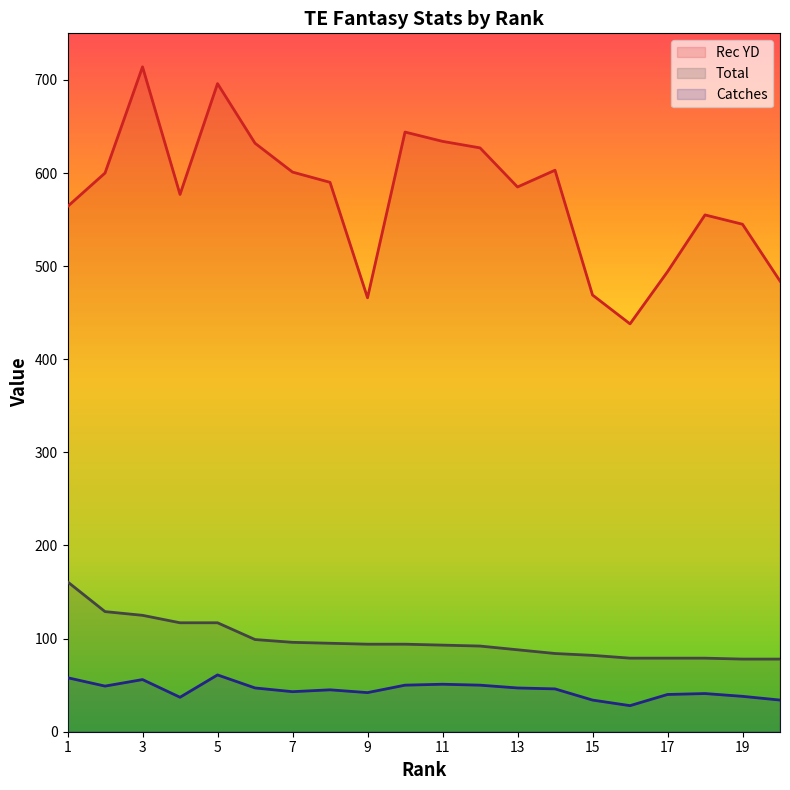

Reading right to left, list all the values displayed in this chart.

Rec YD: 484	545	555	494	438	469	603	585	627	634	644	466	590	601	632	696	577	714	600	564
Total: 78	78	79	79	79	82	84	88	92	93	94	94	95	96	99	117	117	125	129	161
Catches: 34	38	41	40	28	34	46	47	50	51	50	42	45	43	47	61	37	56	49	58